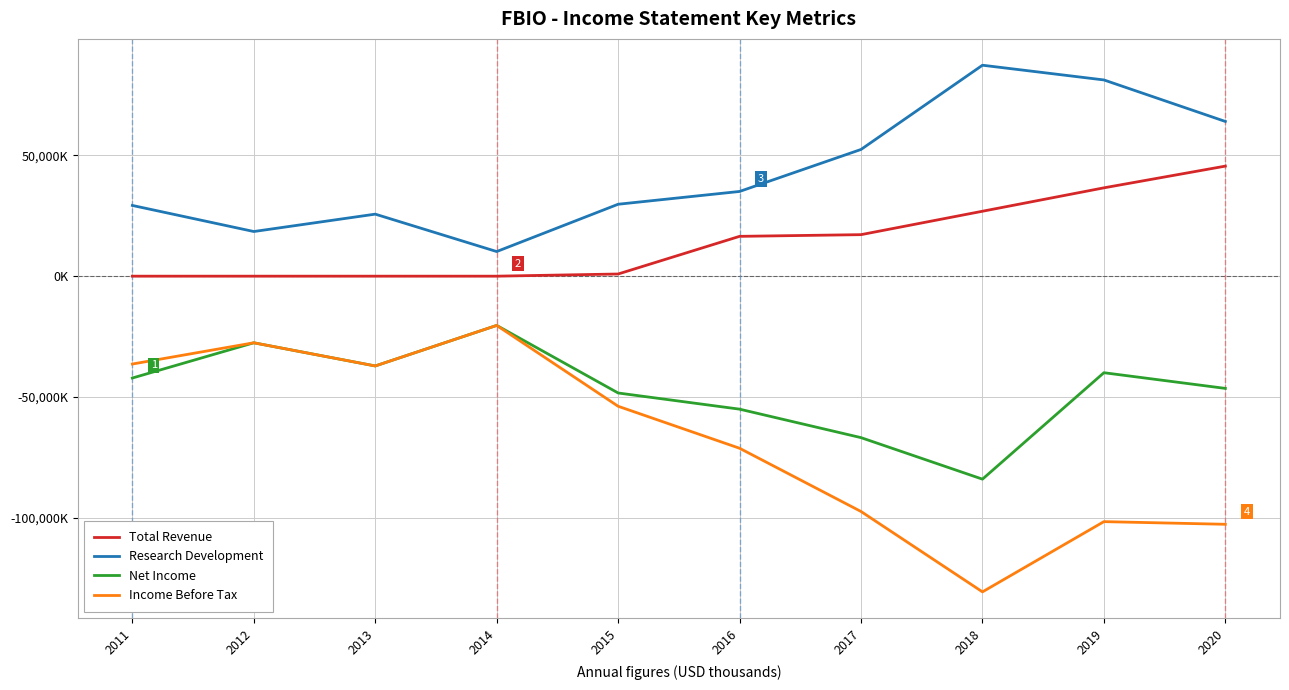

Which has a higher value, 2016 or 2013?

2016